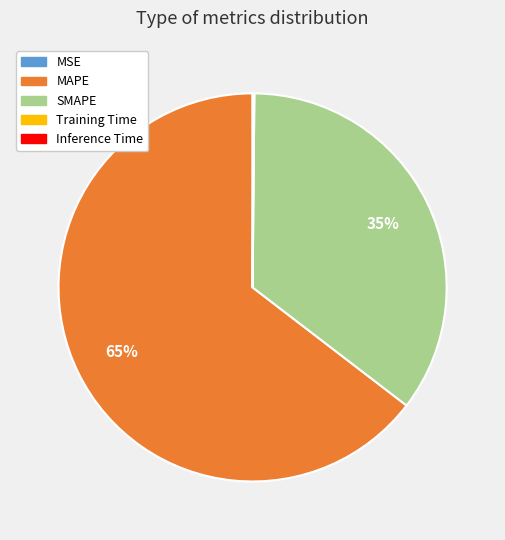

True or false: MAPE accounts for 65% of the total.

True